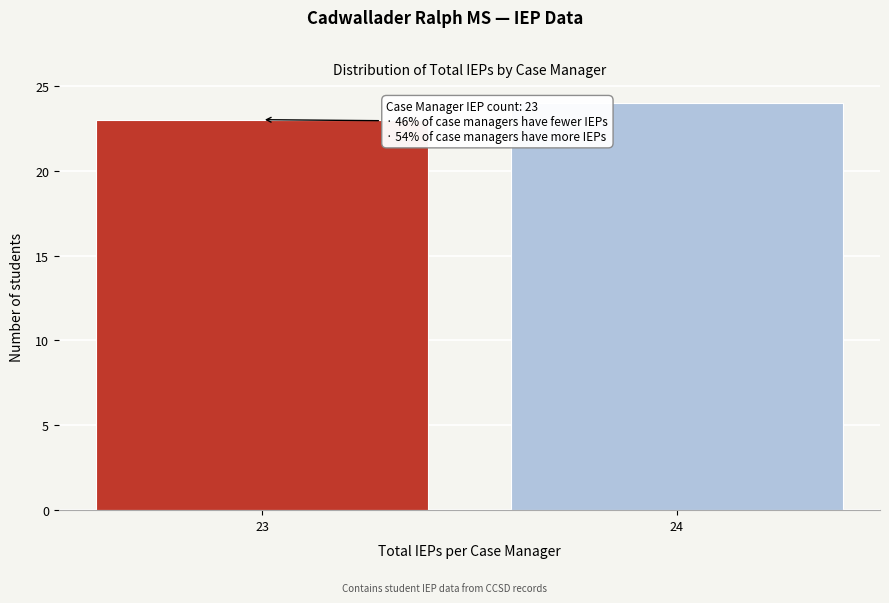

Reading right to left, what are all the values shown in this chart?

24=24	23=23